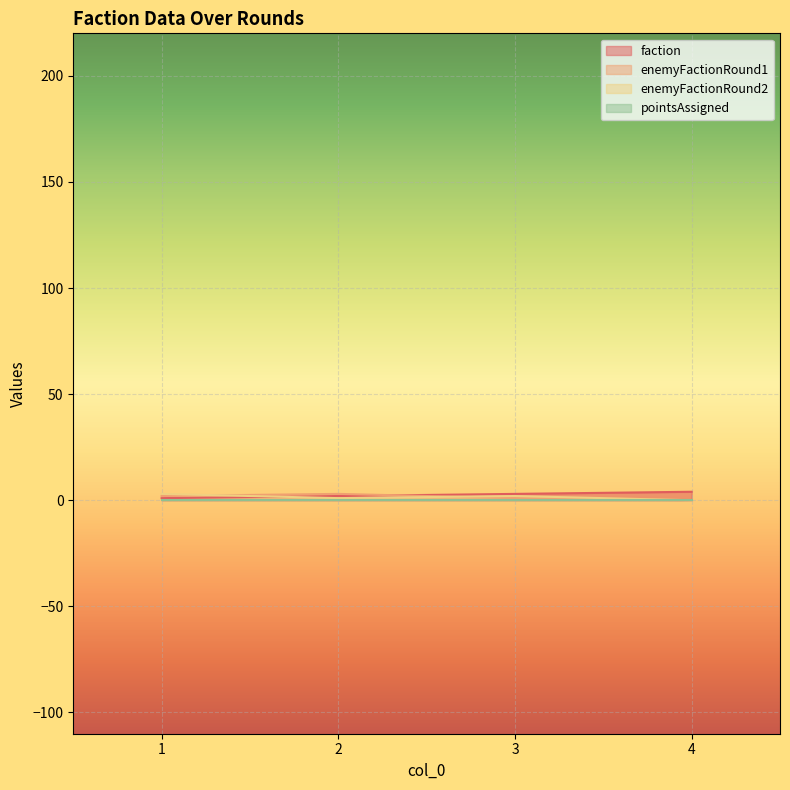

Is the value of enemyFactionRound1 at 3 greater than the value of enemyFactionRound2 at 4?

Yes